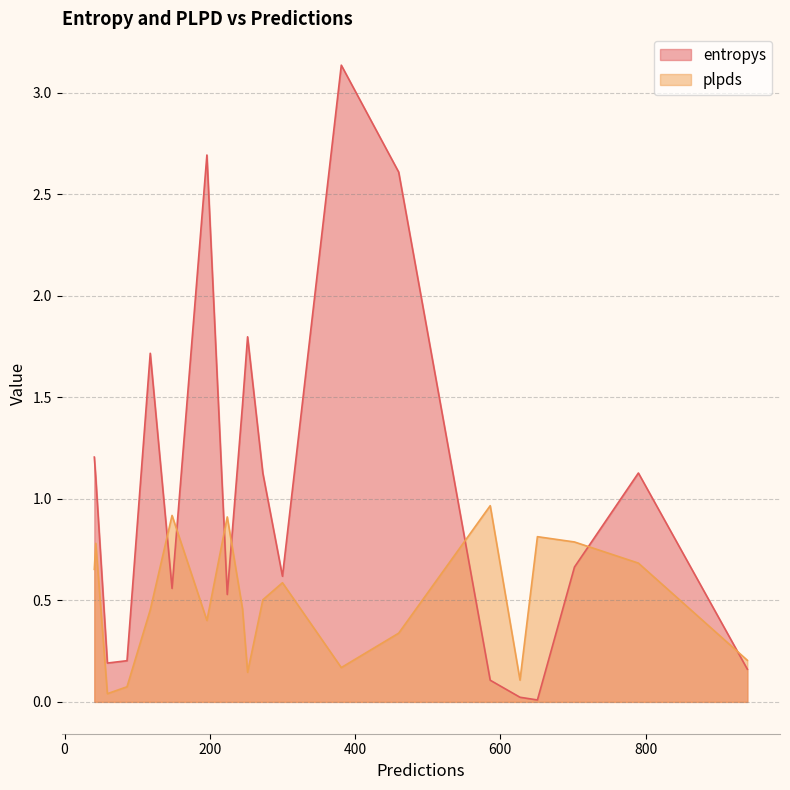

At how many categories does at least one series exceed 0?

20